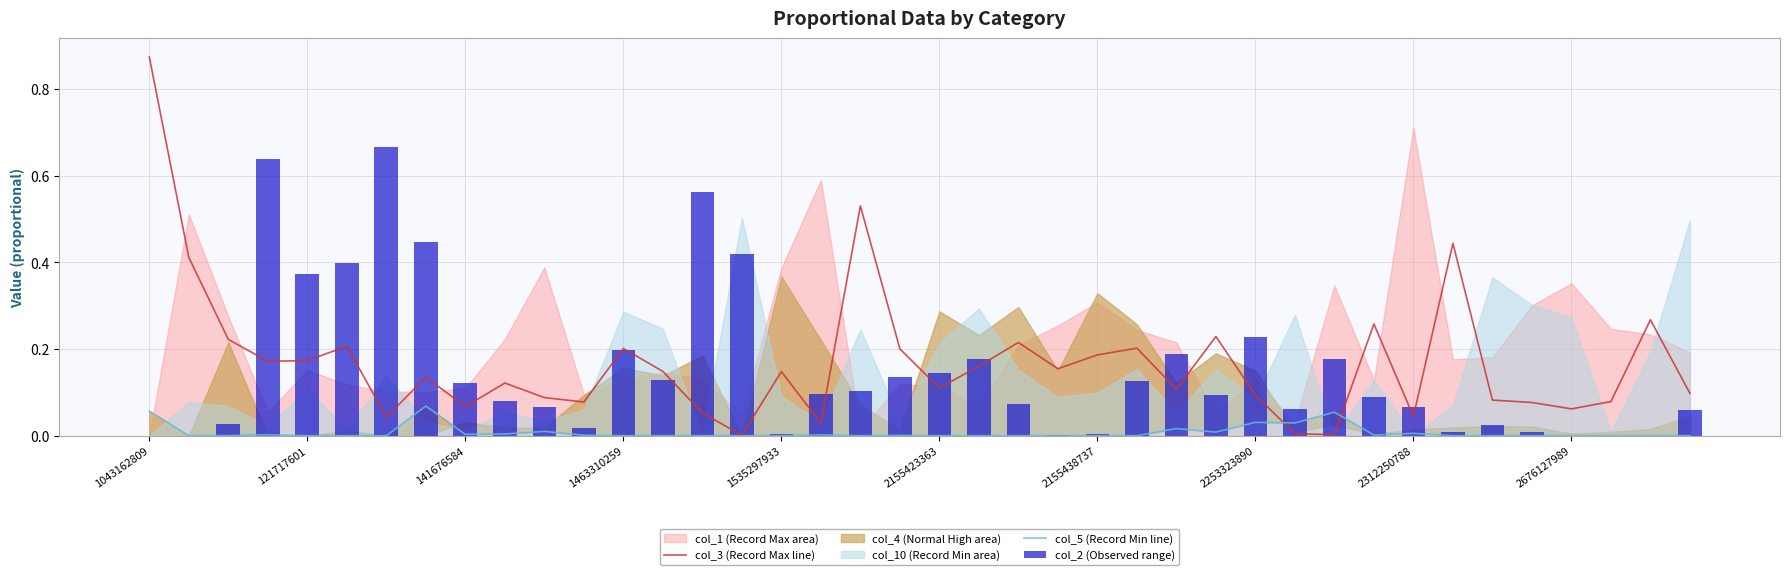

The col_3 (Record Max line) series shows 0.1 at 2312250788. True or false?

False